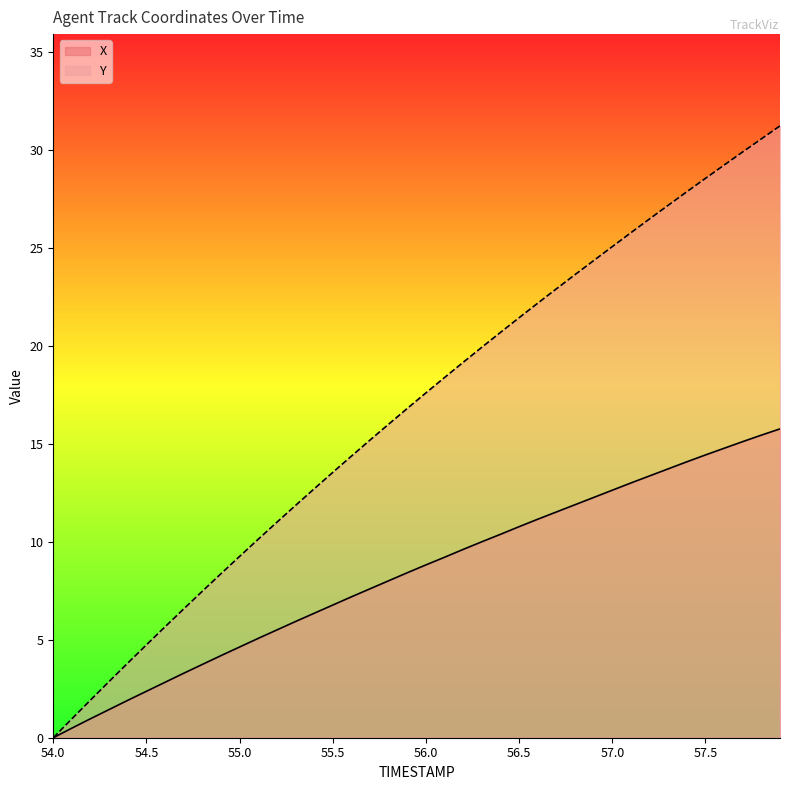

Rank the categories by Y value from lowest to highest.

54.0, 54.1, 54.2, 54.3, 54.4, 54.5, 54.6, 54.7, 54.8, 54.9, 55.0, 55.1, 55.2, 55.3, 55.4, 55.5, 55.6, 55.7, 55.8, 55.9, 56.0, 56.1, 56.2, 56.3, 56.4, 56.5, 56.6, 56.7, 56.8, 56.9, 57.0, 57.1, 57.2, 57.3, 57.4, 57.5, 57.6, 57.7, 57.8, 57.9